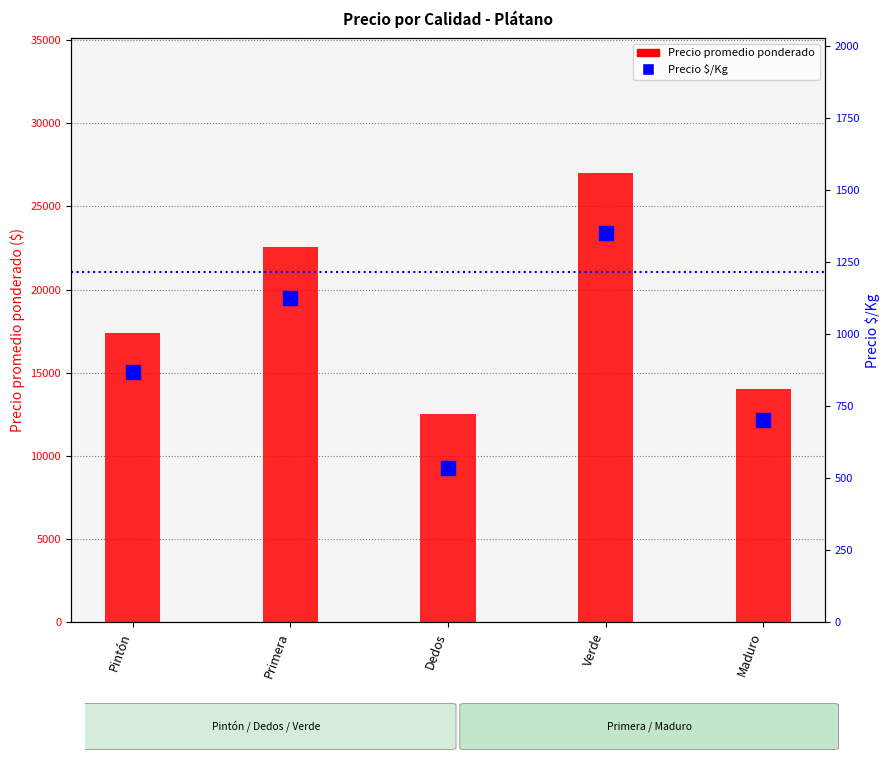

Rank the series by their average value, from highest to lowest.

Precio promedio ponderado, Precio $/Kg